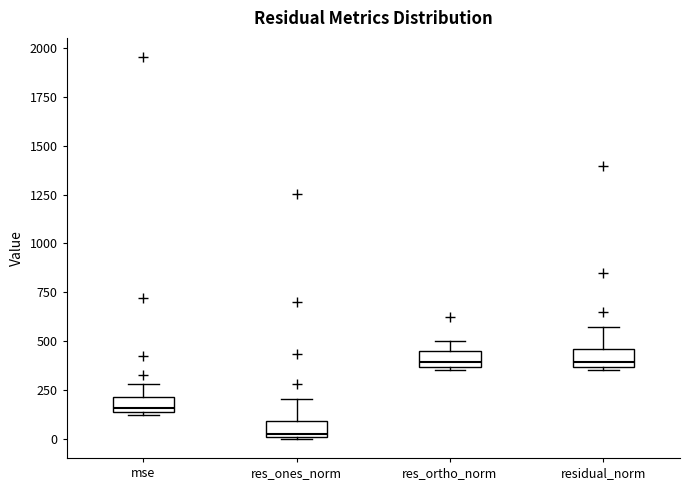

Reading left to right, read every box against the y-axis: the position of its median line, the range the box covers, and the ends of its whiskers. The values are not printed on the chart, so give them approximately, as read against the axis.

mse: median 150 (just above the box's lower edge), box 150 to 200, whiskers 100 to 300
res_ones_norm: median 50, box 0 to 100, whiskers 0 to 200
res_ortho_norm: median 400, box 350 to 450, whiskers 350 (just below the box's lower edge) to 500
residual_norm: median 400, box 350 to 450, whiskers 350 (just below the box's lower edge) to 550